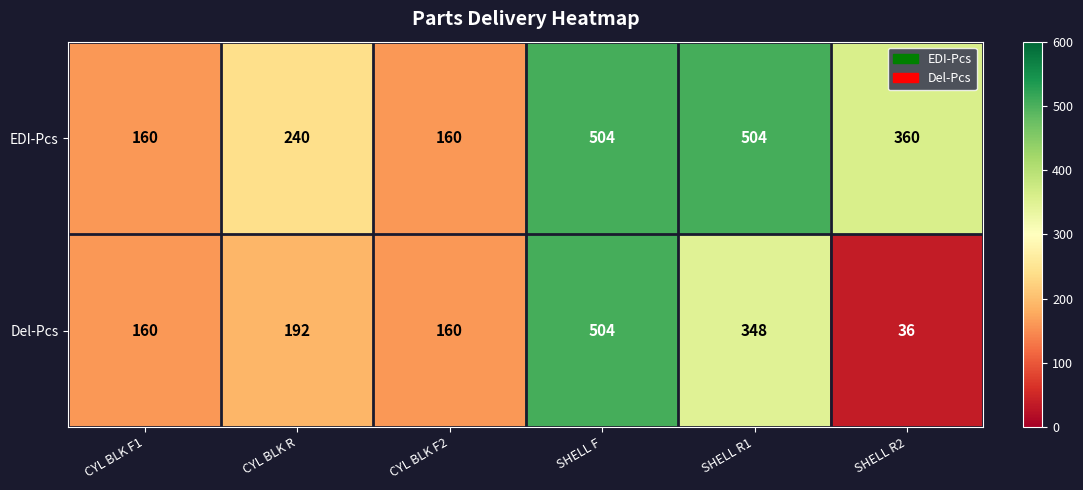

Reading left to right, what are all the values shown in this chart?

EDI-Pcs: CYL BLK F1=160	CYL BLK R=240	CYL BLK F2=160	SHELL F=504	SHELL R1=504	SHELL R2=360
Del-Pcs: CYL BLK F1=160	CYL BLK R=192	CYL BLK F2=160	SHELL F=504	SHELL R1=348	SHELL R2=36